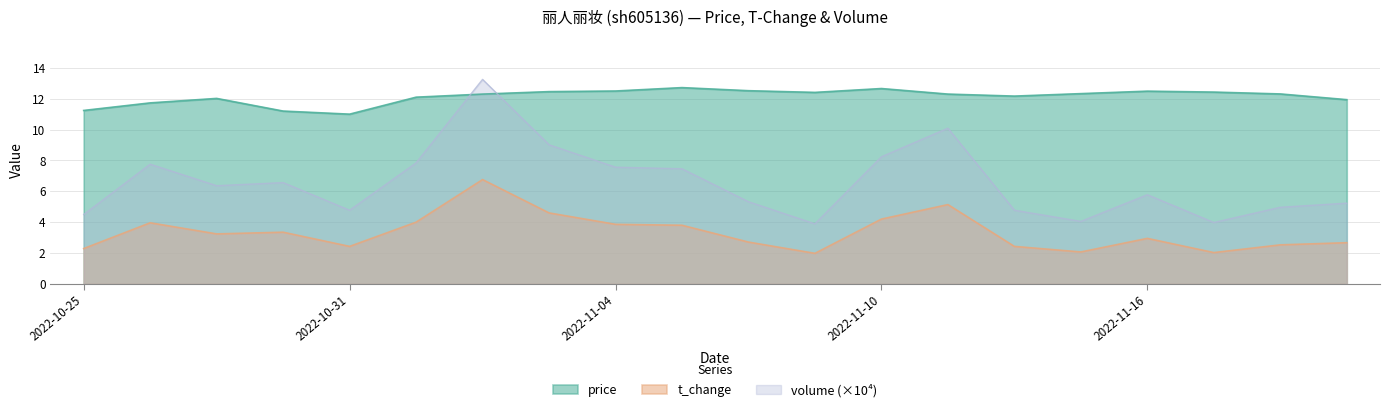

Is the value of price at 2022-11-10 greater than the value of volume_scaled at 2022-11-15?

Yes